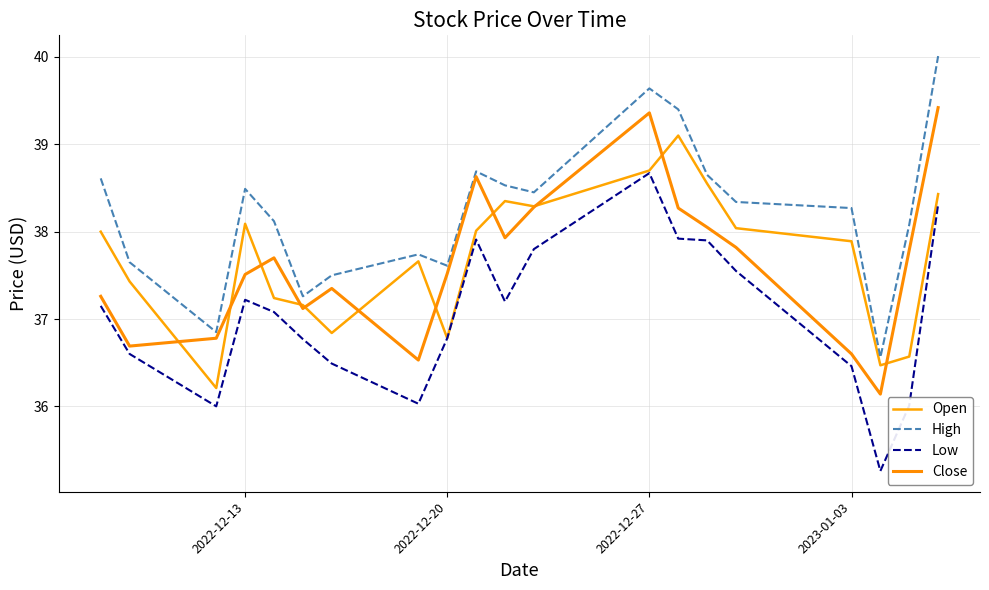

How many interior local peaks does the Low series have?

3